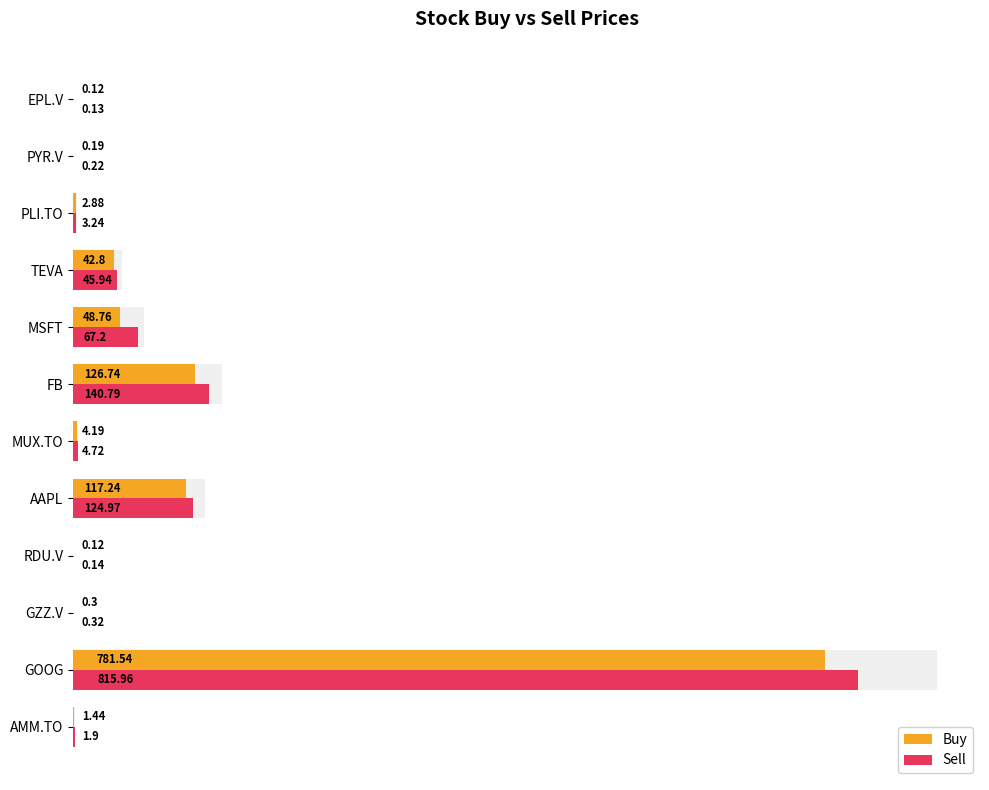

What is the average value of the Buy series?

93.9